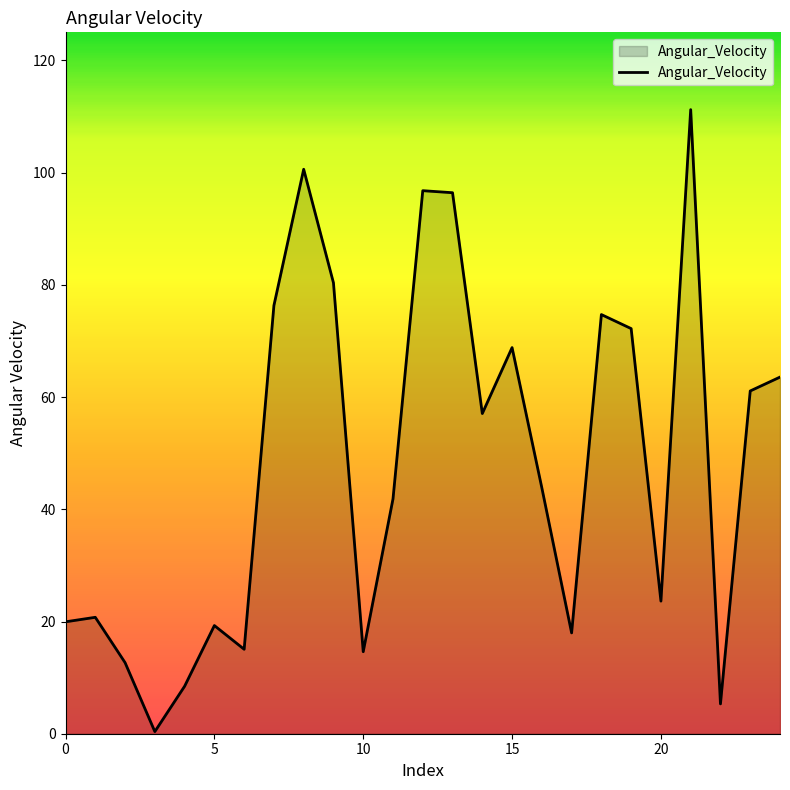

What is the maximum value shown in the chart?

111.2